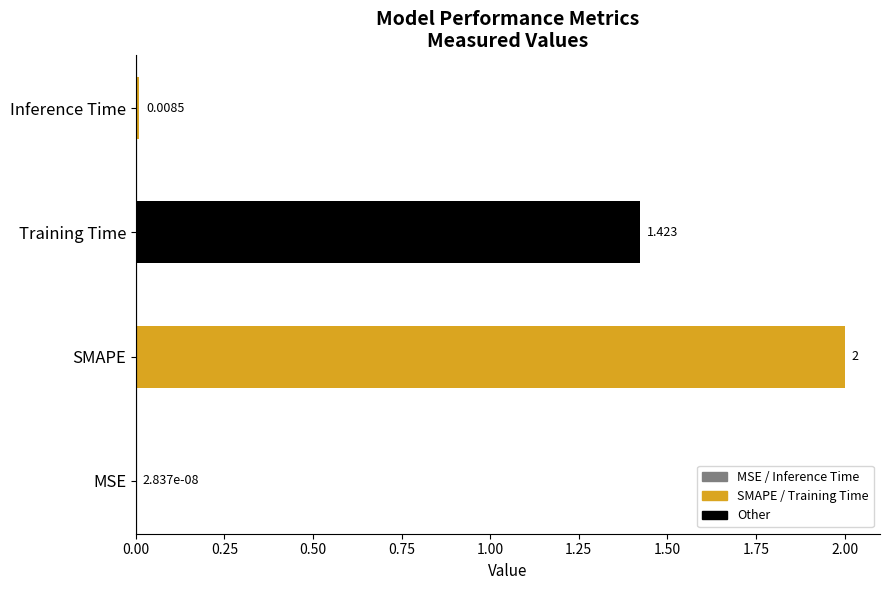

Where is the data nearest to the value 1?

Training Time